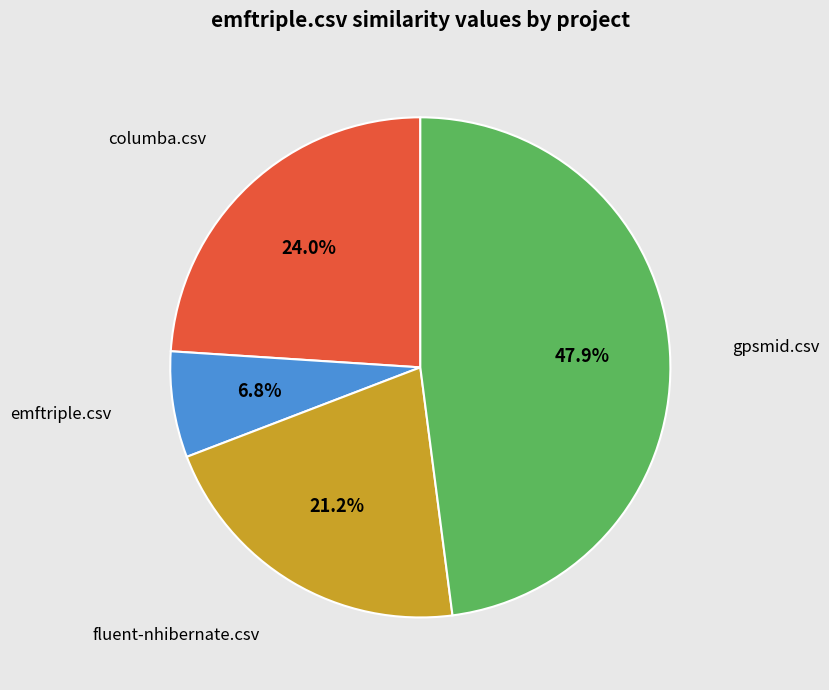

To the nearest percent, what percentage of the pie is gpsmid.csv?

48%